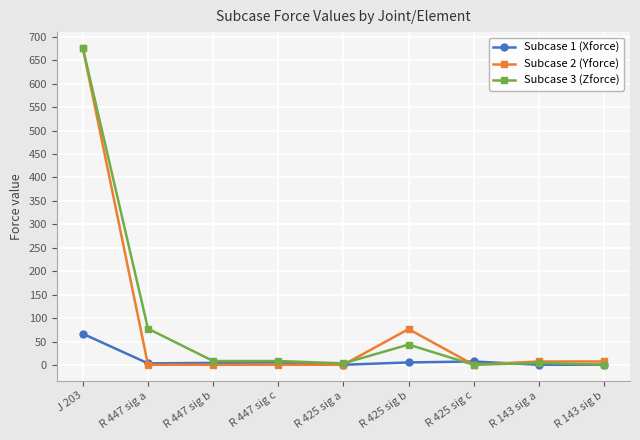

At which category is the sum across all series the highest?

J 203